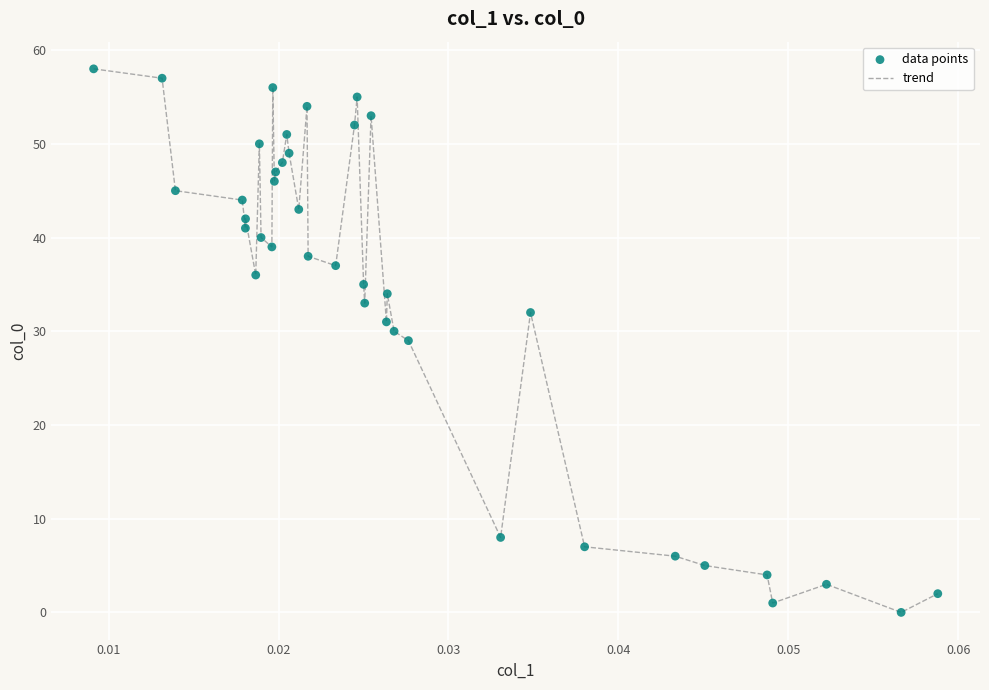

What is the greatest value displayed?

58